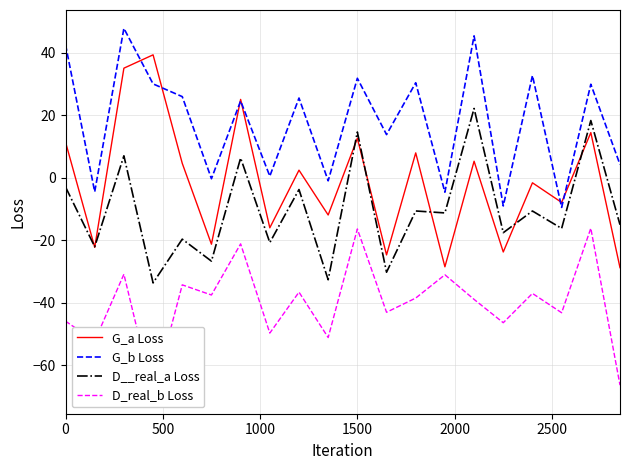

True or false: D__real_a Loss has more than 2 points higher than both neighbors.

True